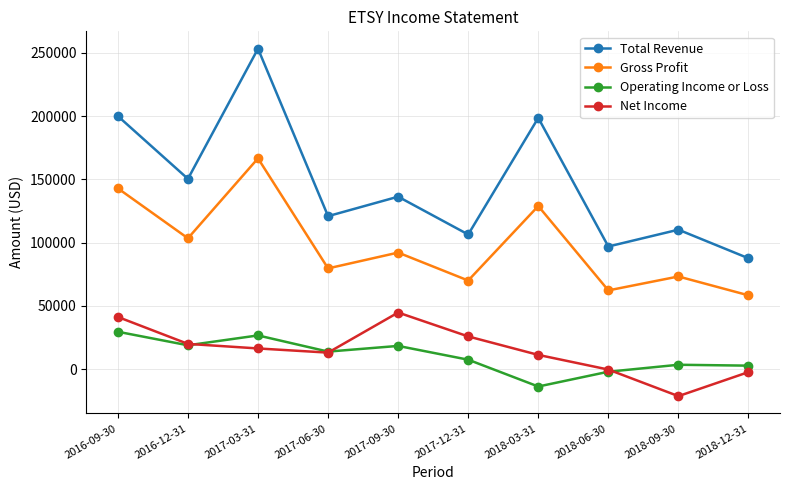

True or false: Operating Income or Loss and Total Revenue intersect in this chart.

False